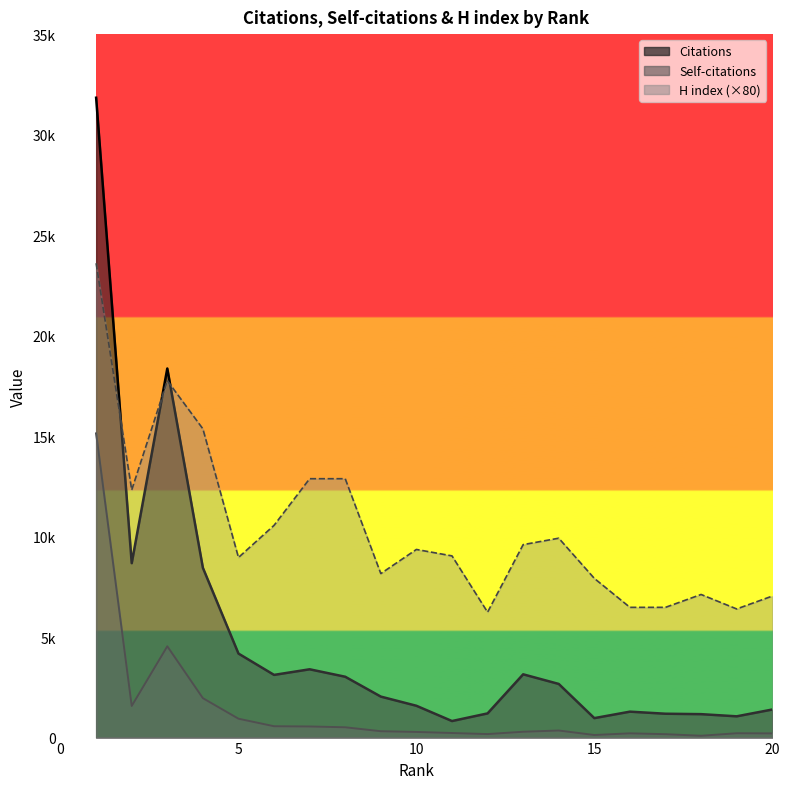

What are all the series names shown in the legend?

Citations, Self-citations, H index